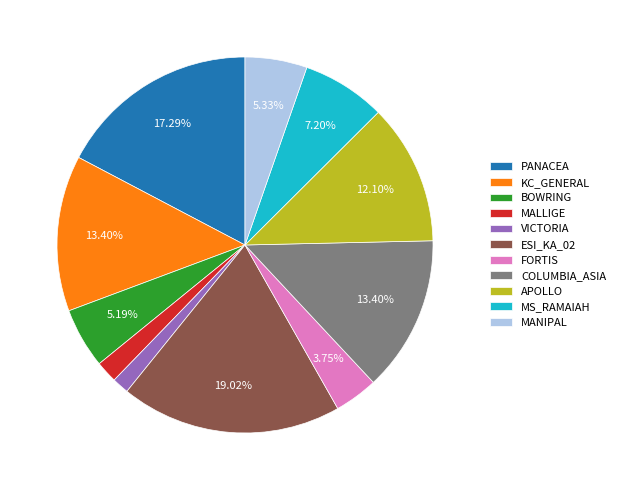

How much of the chart is everything except COLUMBIA_ASIA?

86.6%